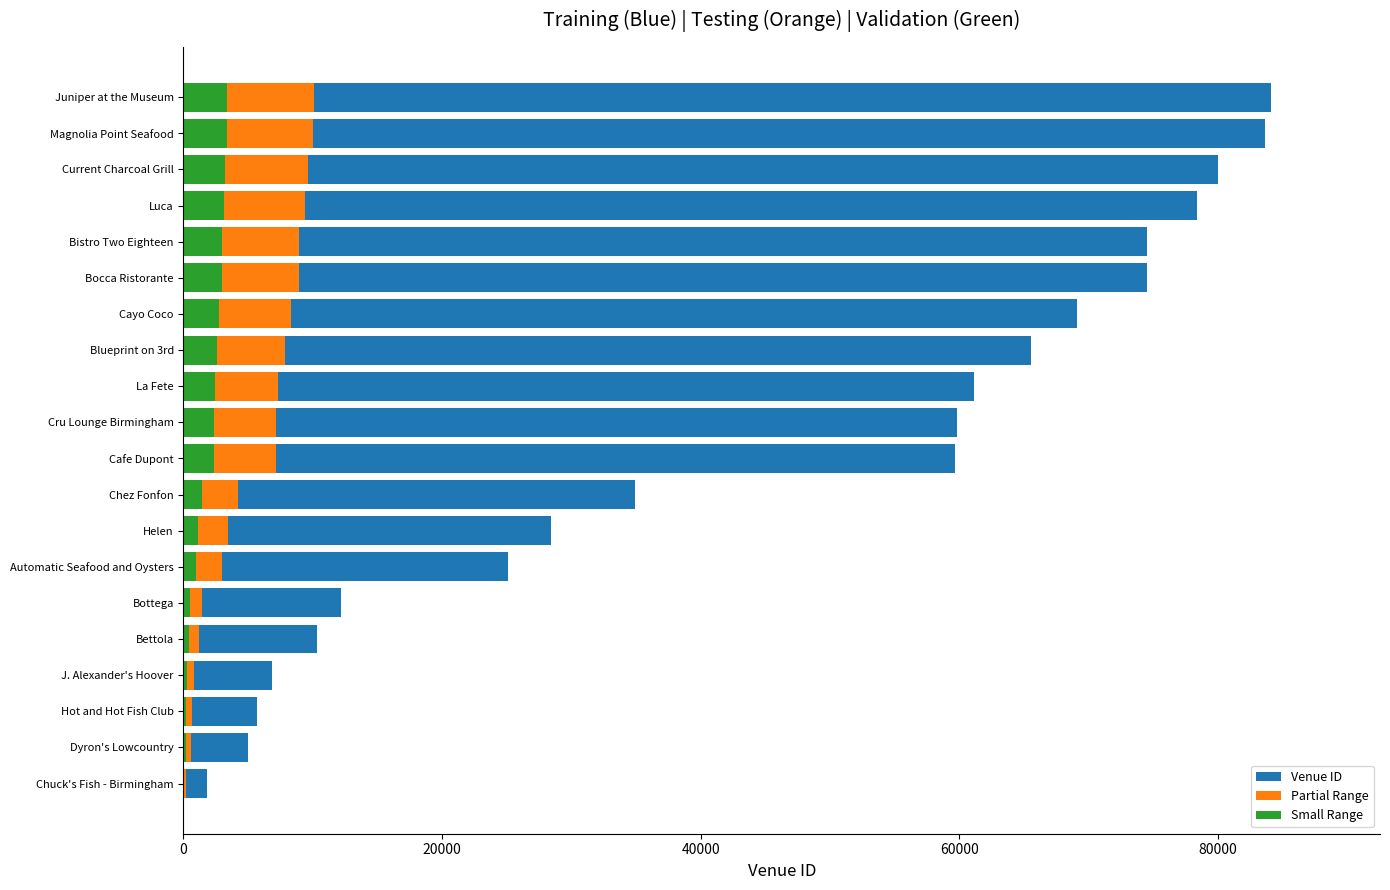

What is the average value of the Partial Range series?

5524.8